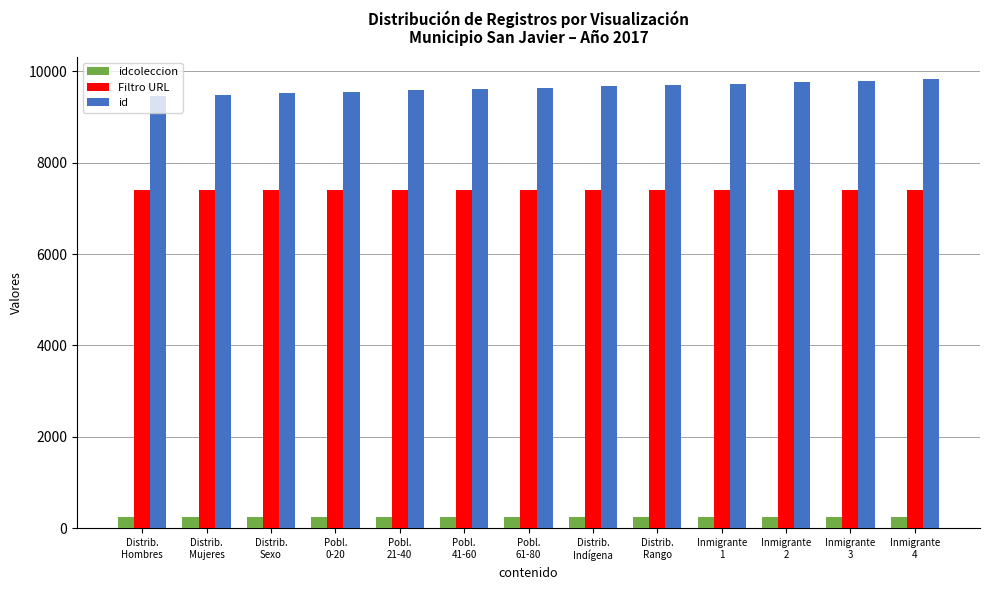

How many groups of bars are there?

13